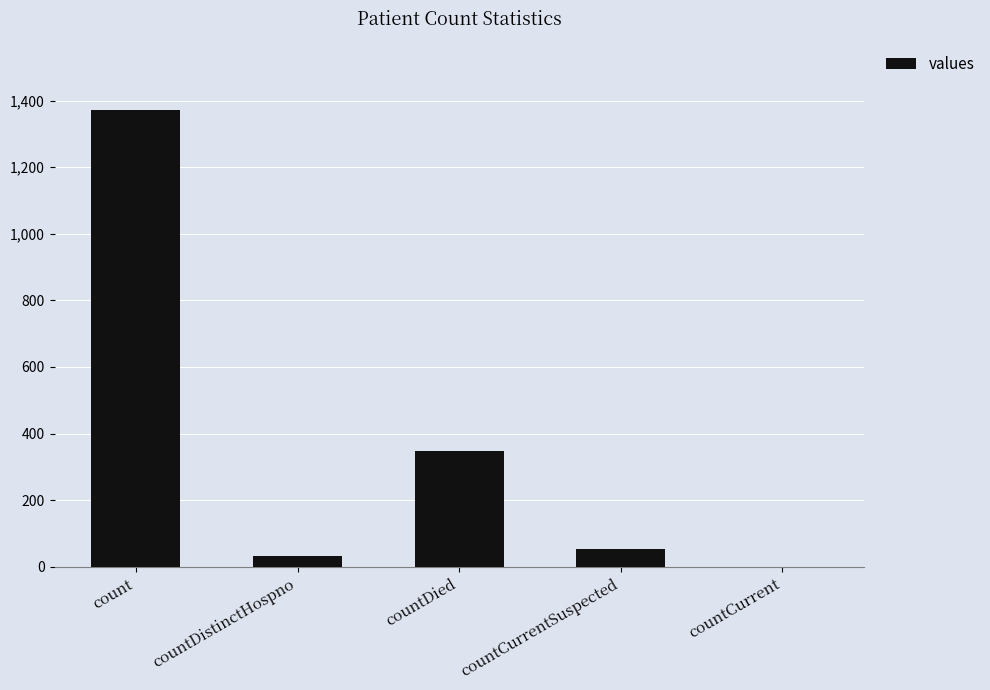

The chart shows a value of 33 at countDistinctHospno. True or false?

True